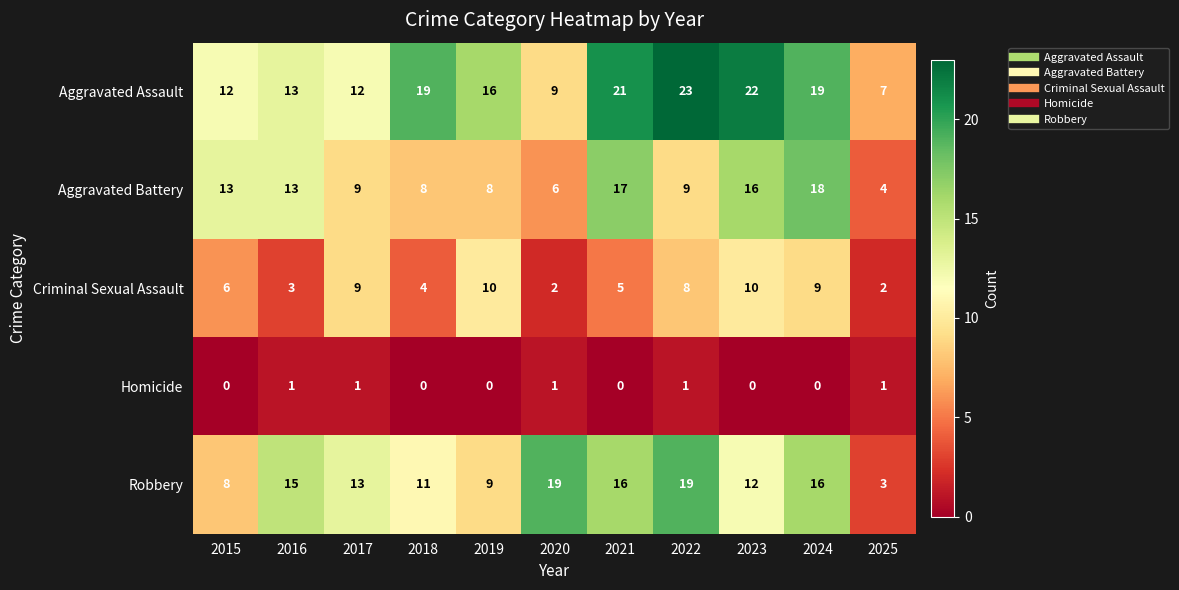

How many Criminal Sexual Assault values are between 3 and 9?

7